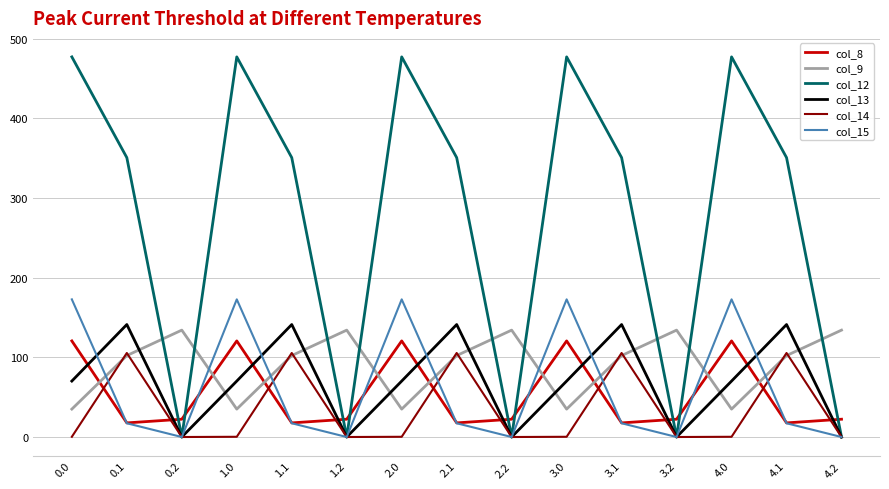

Between which two adjacent categories do col_9 and col_15 first intersect?

0.0 and 0.1